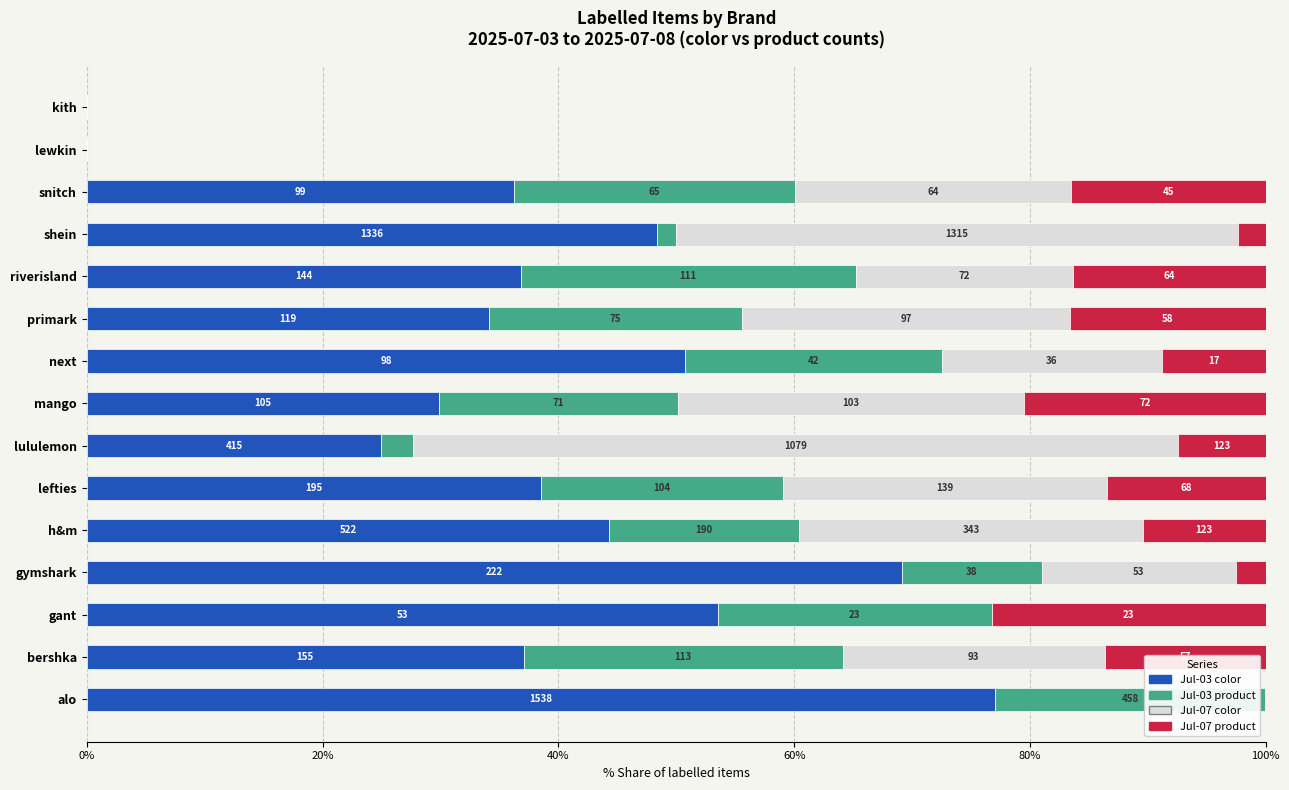

What are all the series names shown in the legend?

Jul-03 color, Jul-03 product, Jul-07 color, Jul-07 product